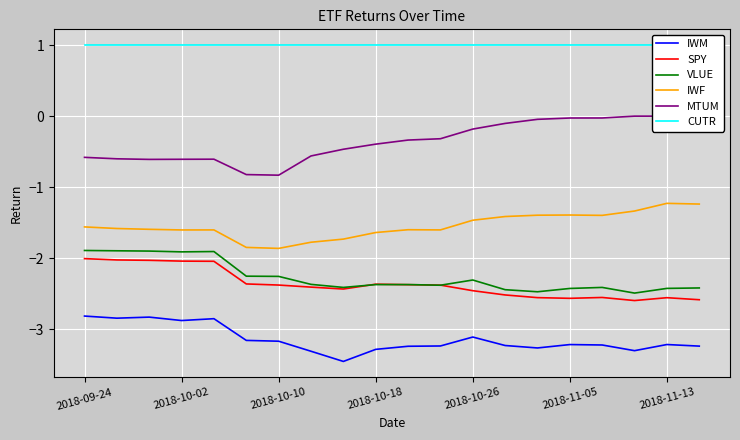

True or false: IWM and SPY intersect in this chart.

False